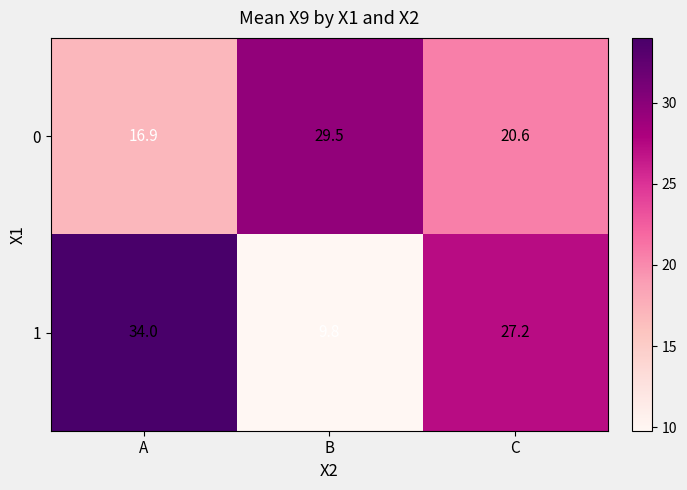

What is the difference between the maximum and second lowest values in the 1 series?

6.8